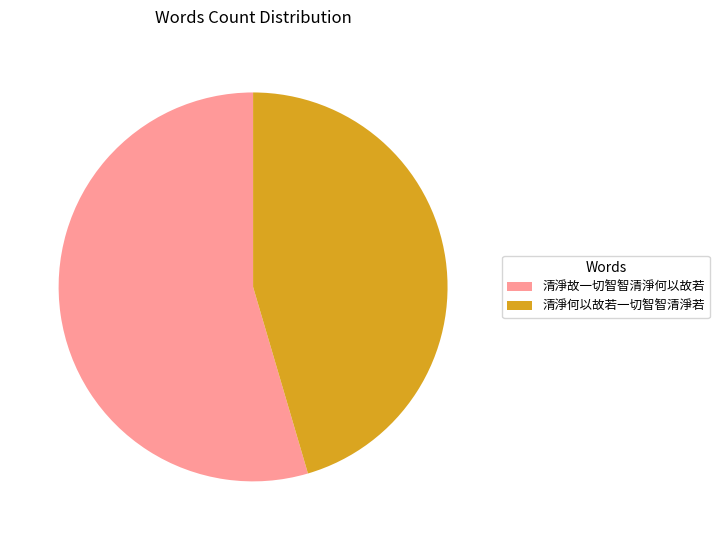

Which has a higher value, 清淨故一切智智清淨何以故若 or 清淨何以故若一切智智清淨若?

清淨故一切智智清淨何以故若